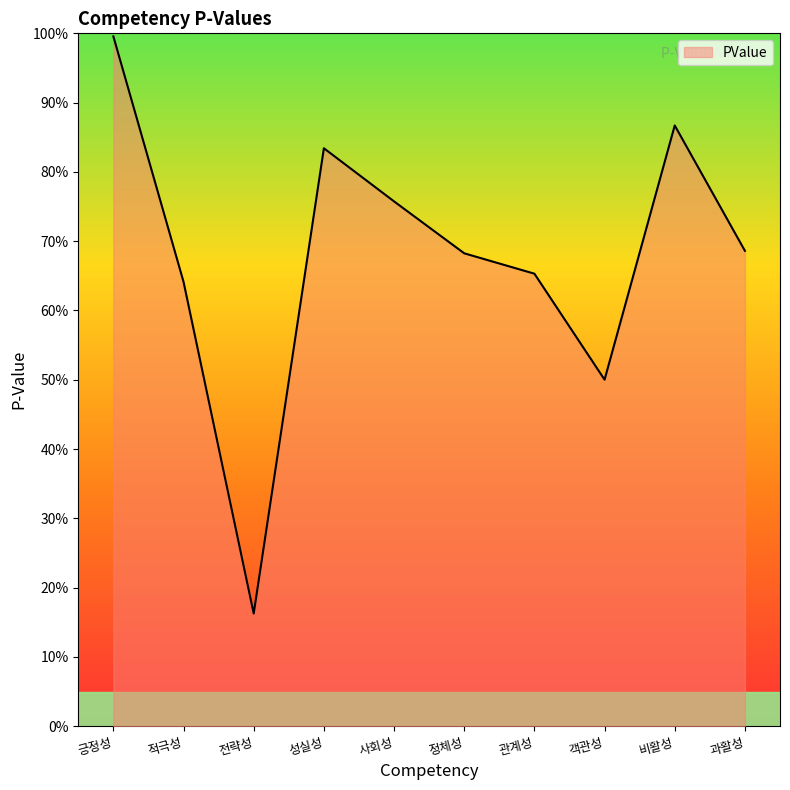

Does the chart display data point markers on the line(s)?

No